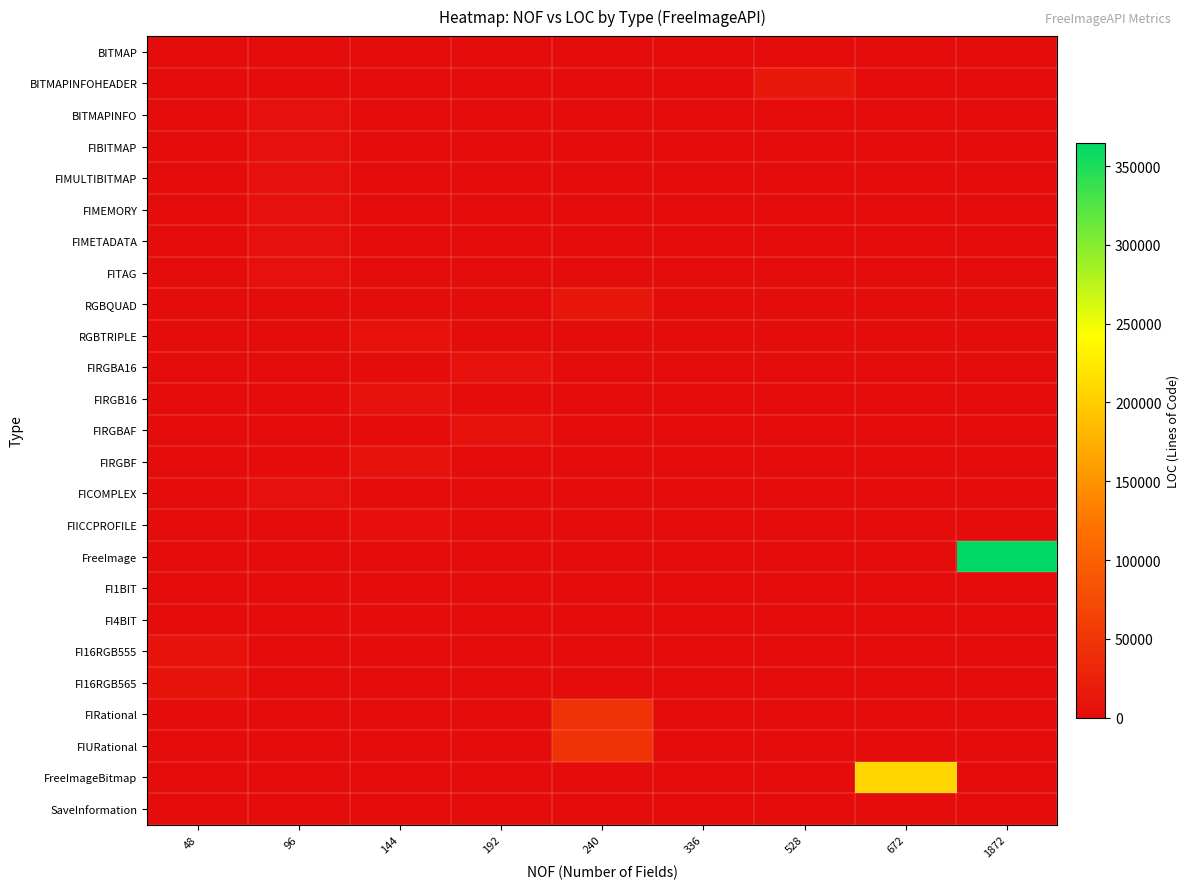

Which series has the widest spread of values?

FreeImage